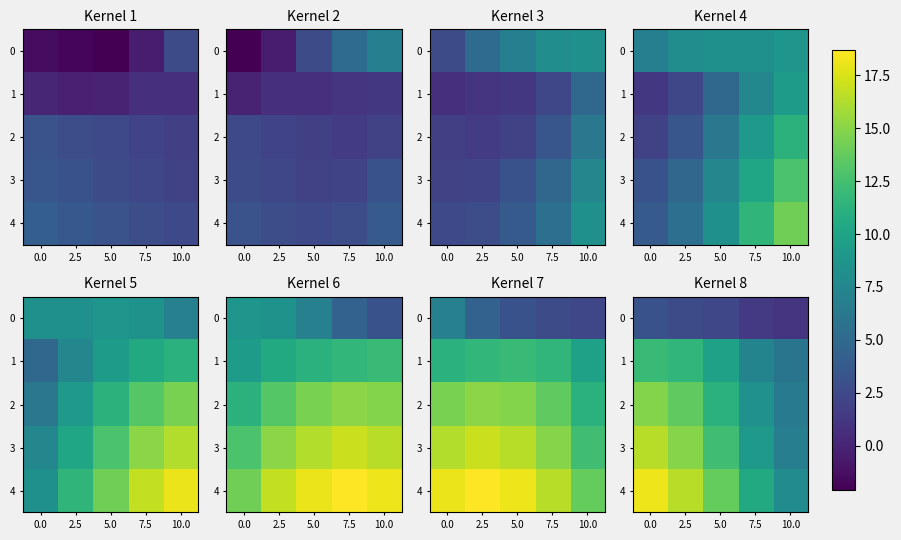

Between 2.5 and 10.0, which is larger?

2.5